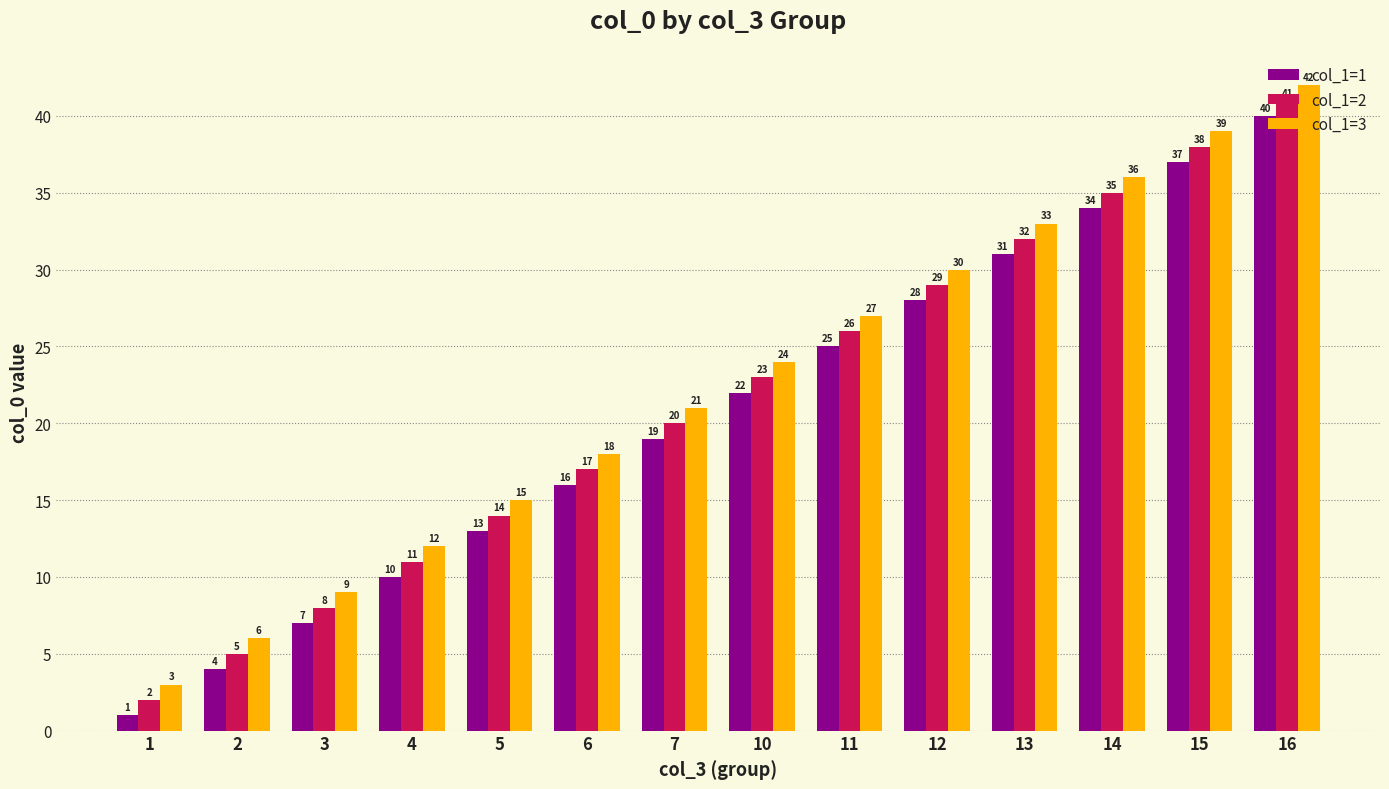

At which category is the sum across all series the highest?

16